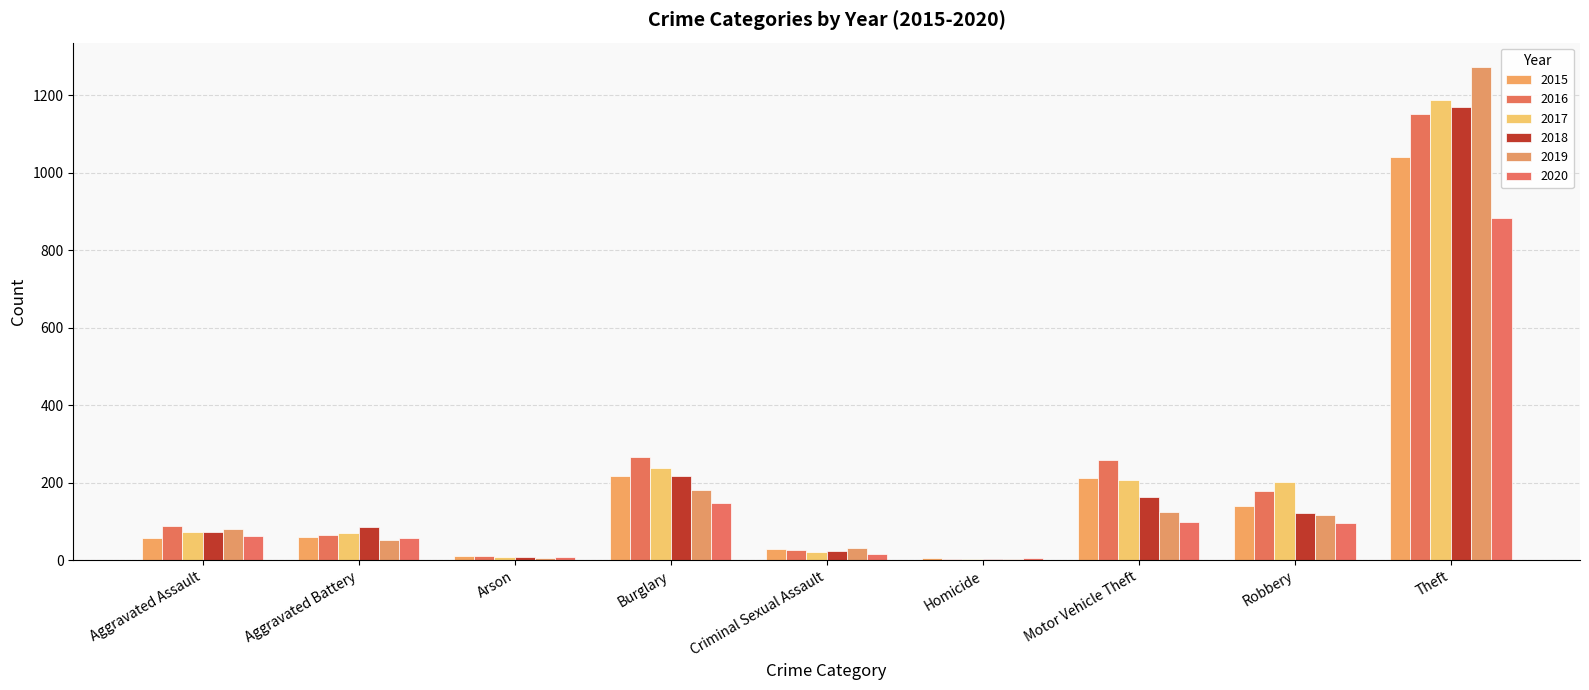

What is the difference between the highest and lowest values at Arson?

7